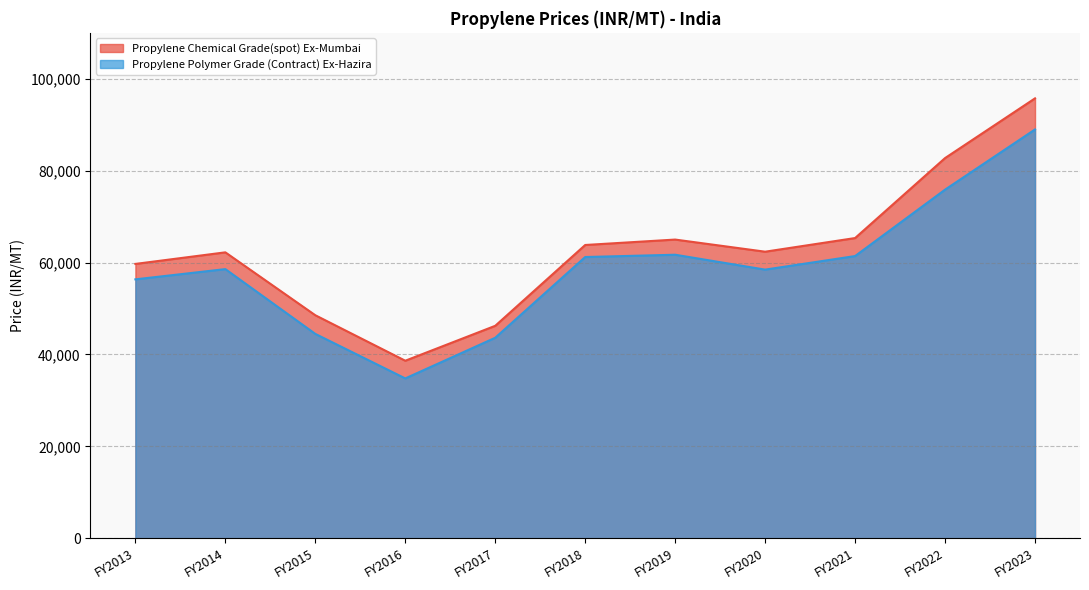

At which category does the chart reach its peak across all series?

FY2023